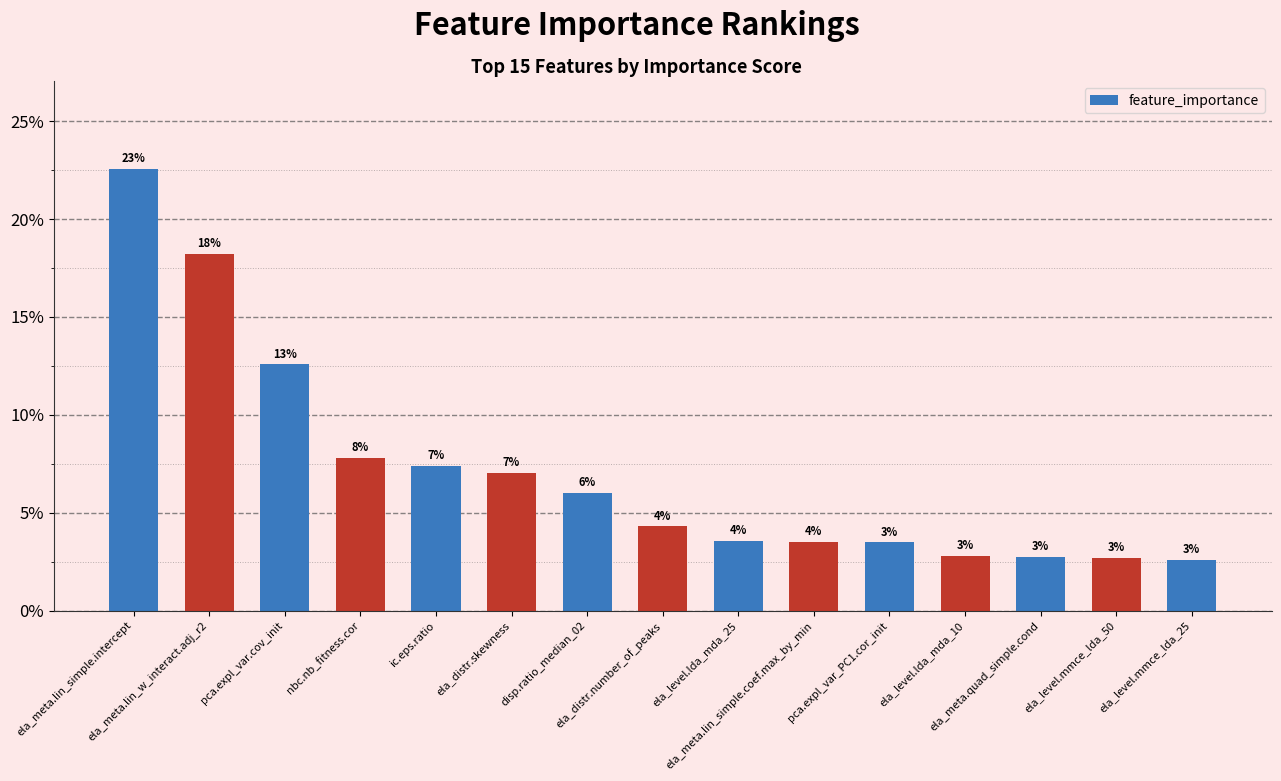

What is the greatest value displayed?

0.2